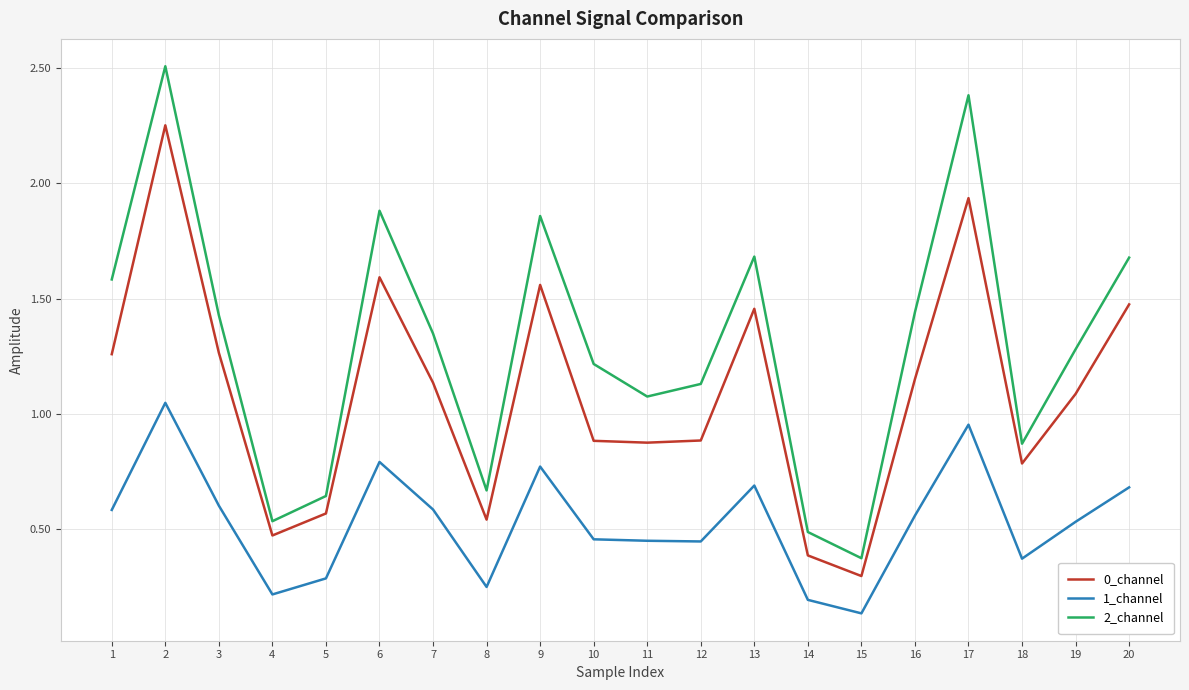

Which category has the highest value across all series?

2